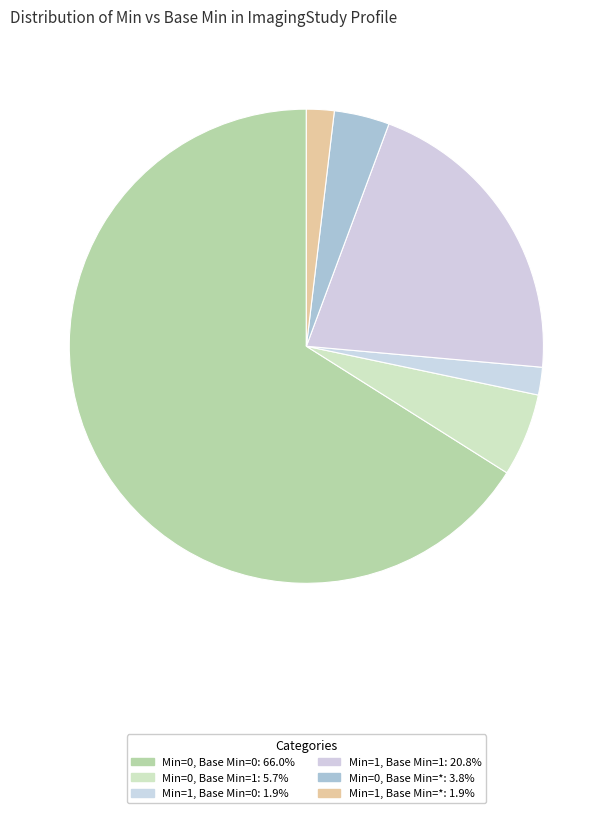

Approximately how many times larger is the value at Min=1, Base Min=0 compared to Min=0, Base Min=*?

0.5